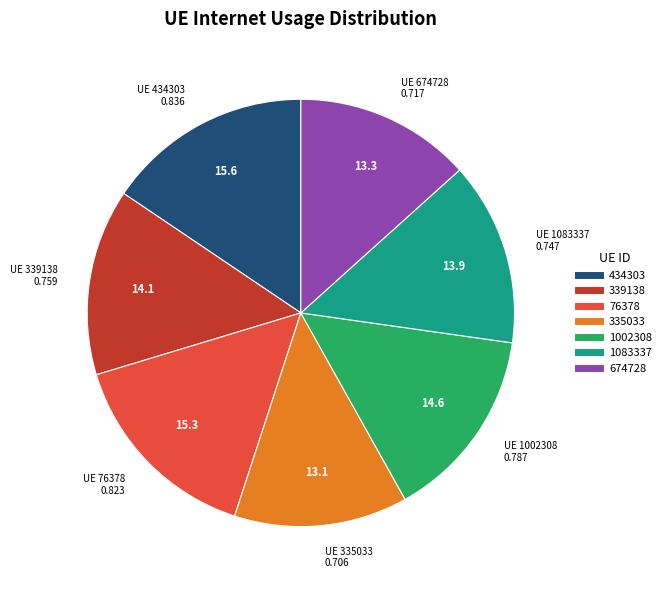

Between 434303 and 674728, which is larger?

434303